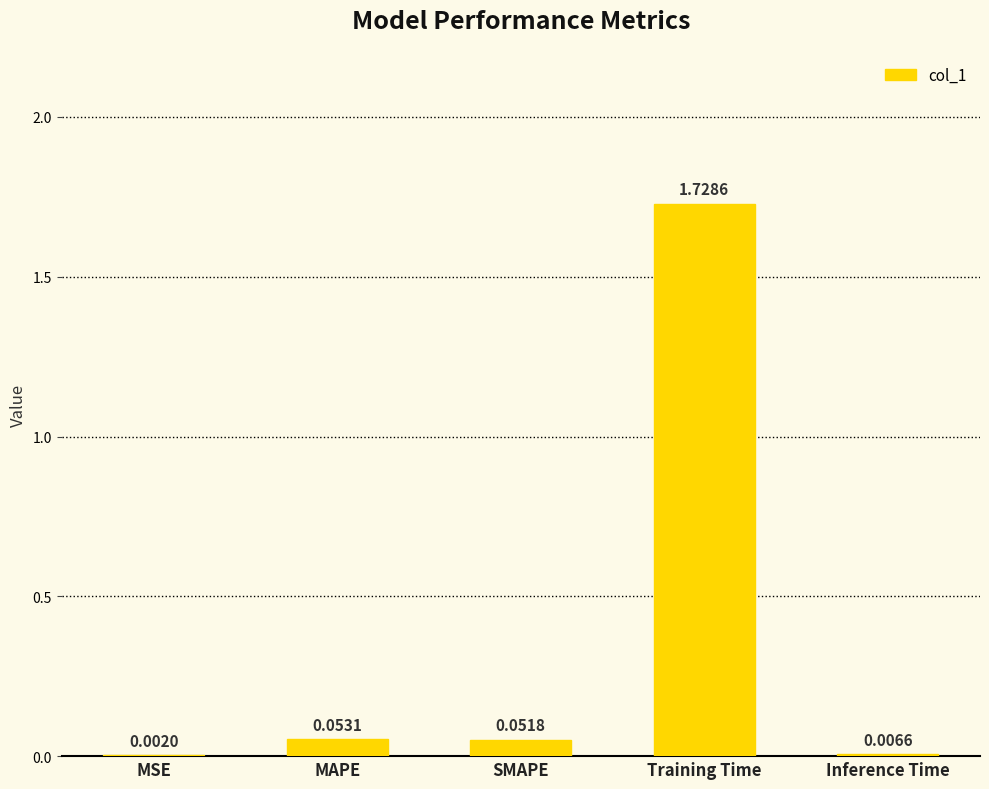

Between MSE and SMAPE, which is larger?

SMAPE